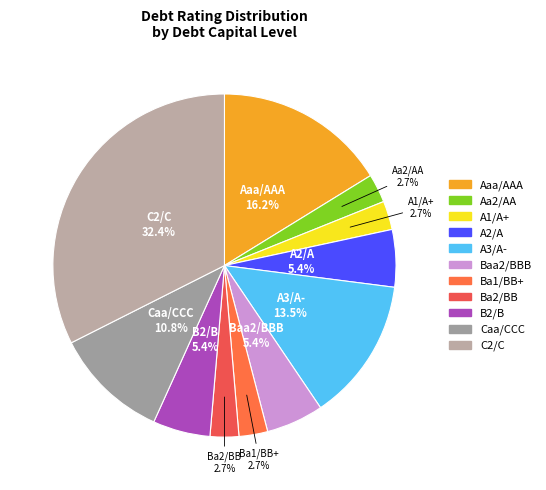

To the nearest percent, what is the average slice percentage?

9%